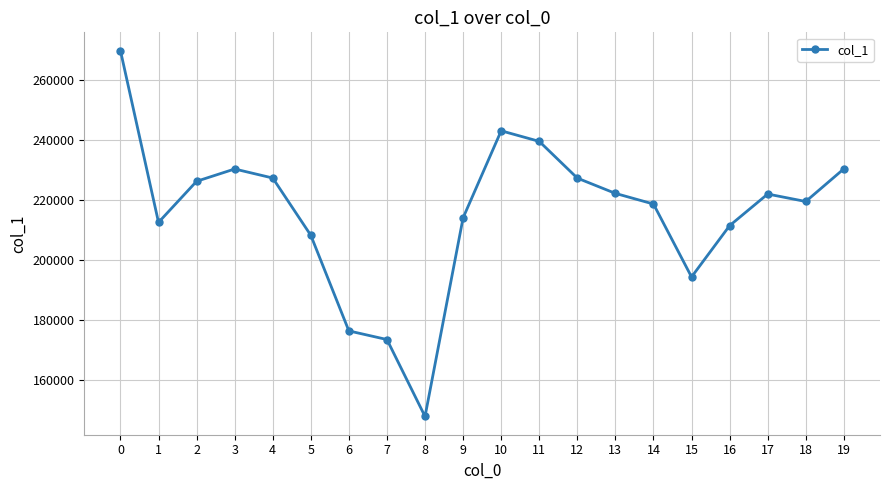

Approximately how many times larger is the value at 18 compared to 19?

1.0